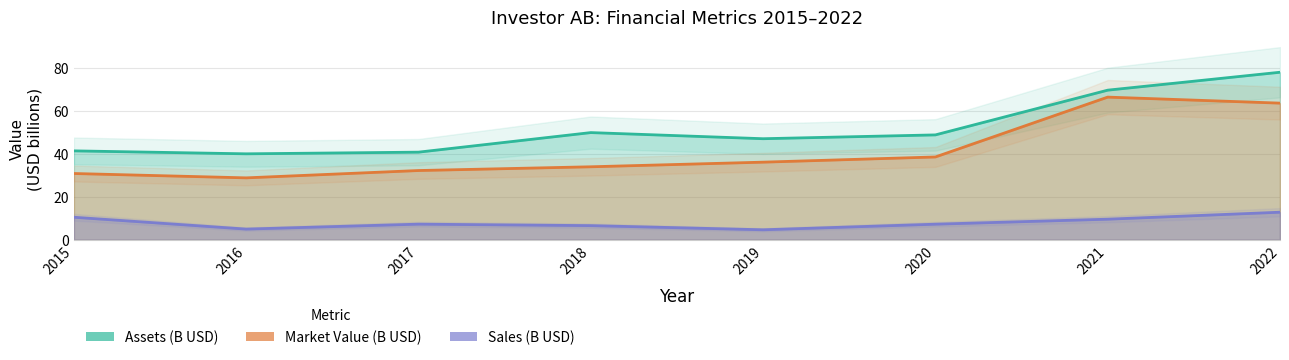

List the series in order of their overall mean, highest first.

Assets (B USD), Market Value (B USD), Sales (B USD)